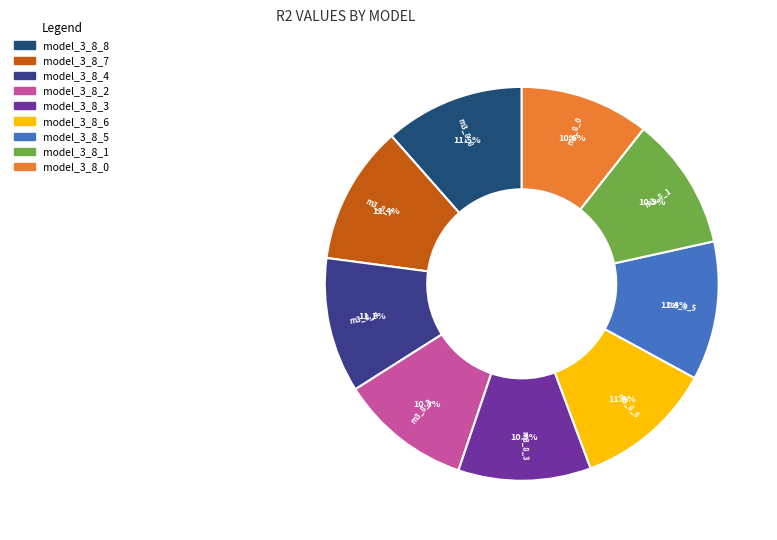

Is the sum of model_3_8_4 and model_3_8_3 greater than half?

No